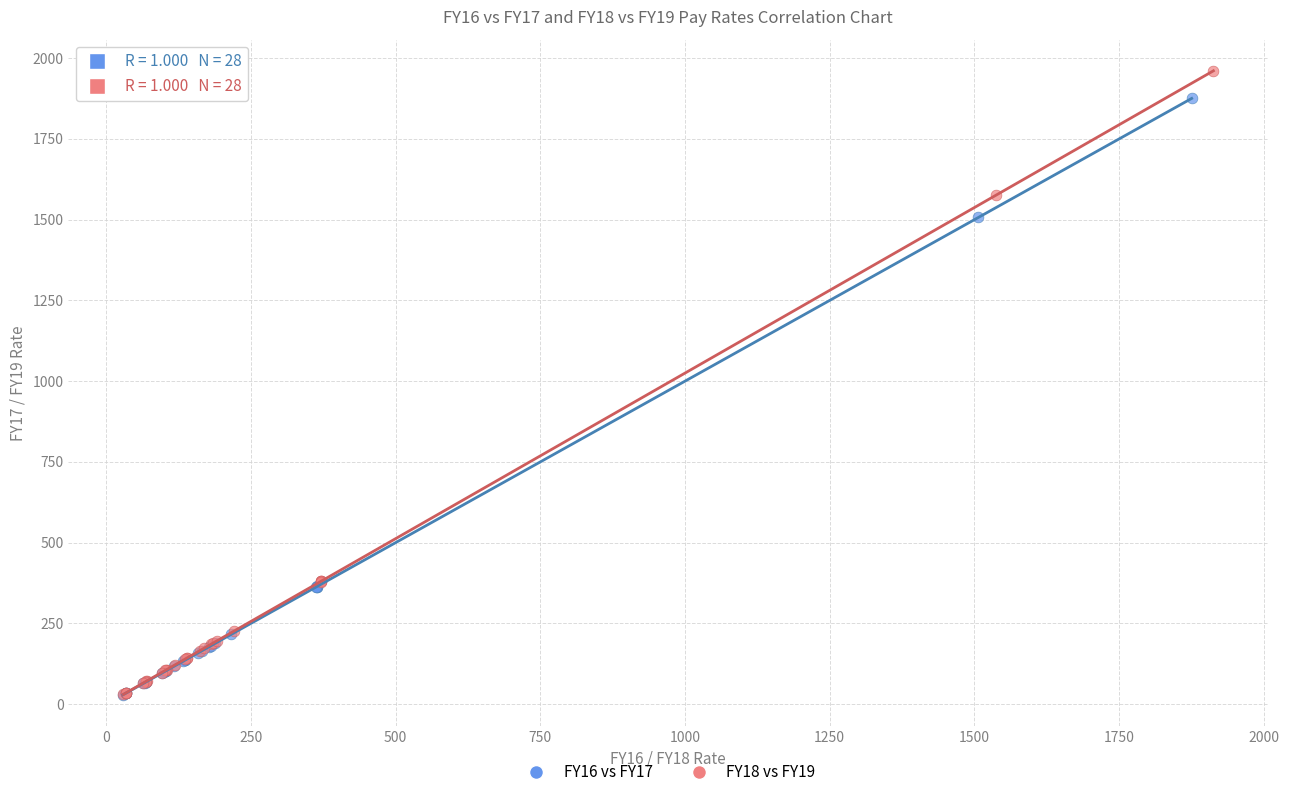

Which series has the widest spread of Y values?

FY18 vs FY19